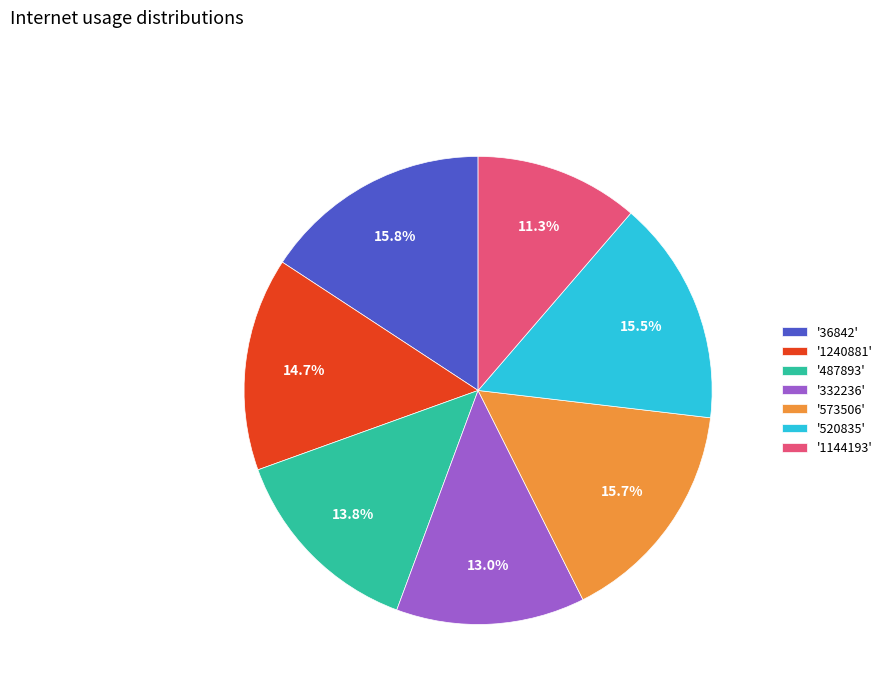

Which category has the smallest portion of the pie?

'1144193'